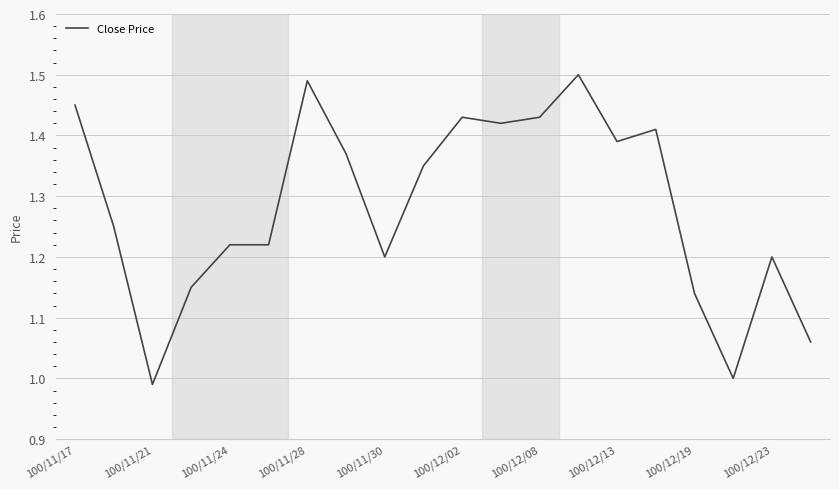

What is the difference between the maximum and minimum values?

0.5